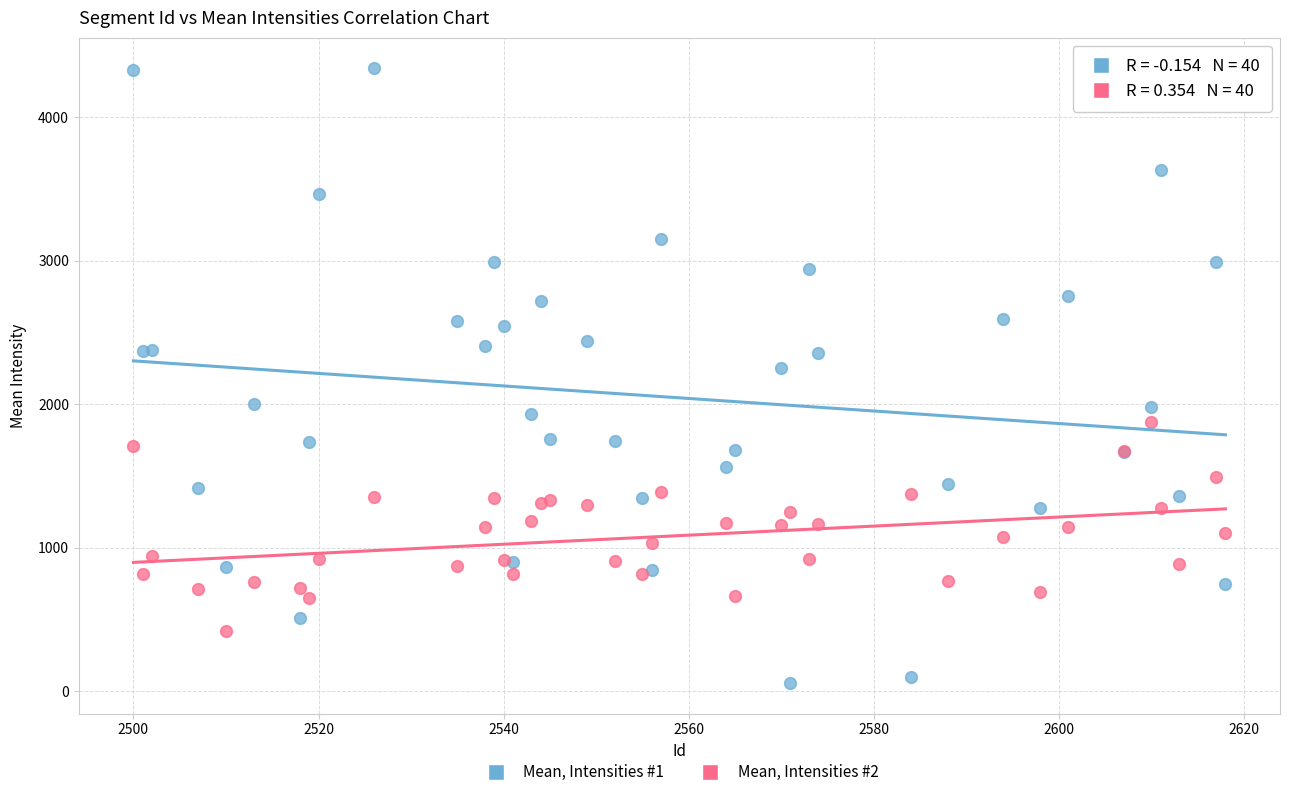

Which series has the widest spread of Y values?

Mean, Intensities #1